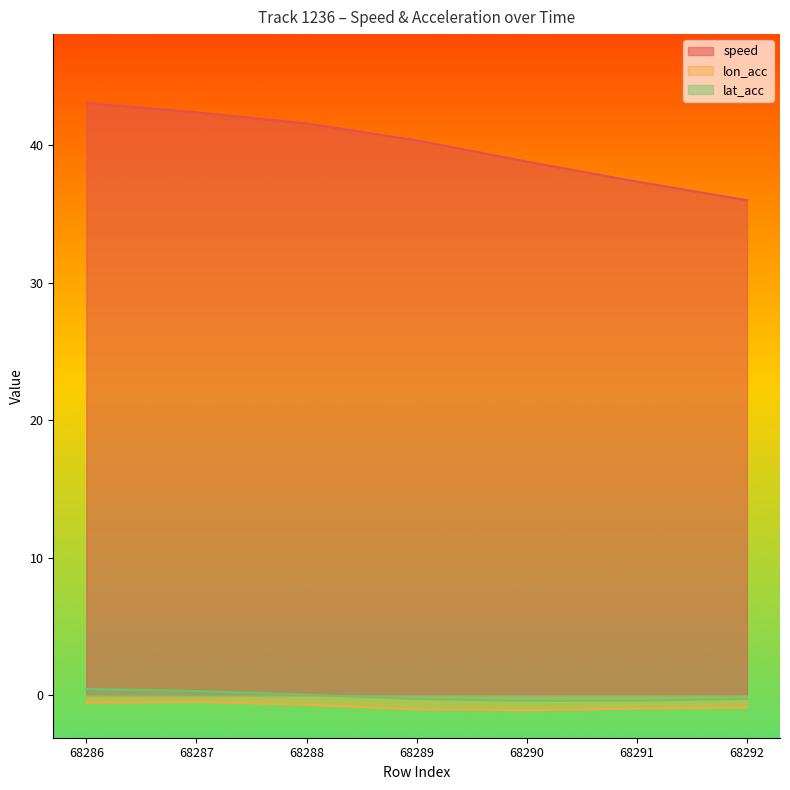

Which category has the lowest value across all series?

68290